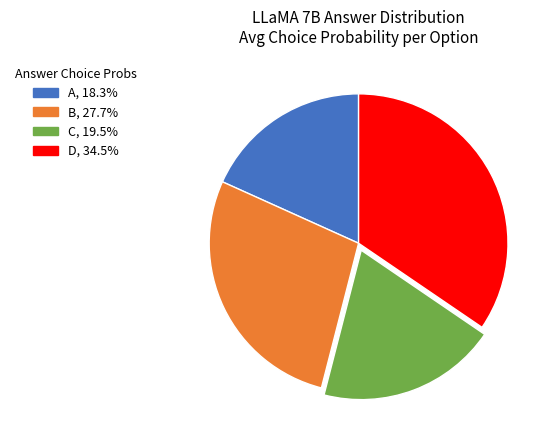

Is the sum of D, 34.5% and C, 19.5% greater than half?

Yes